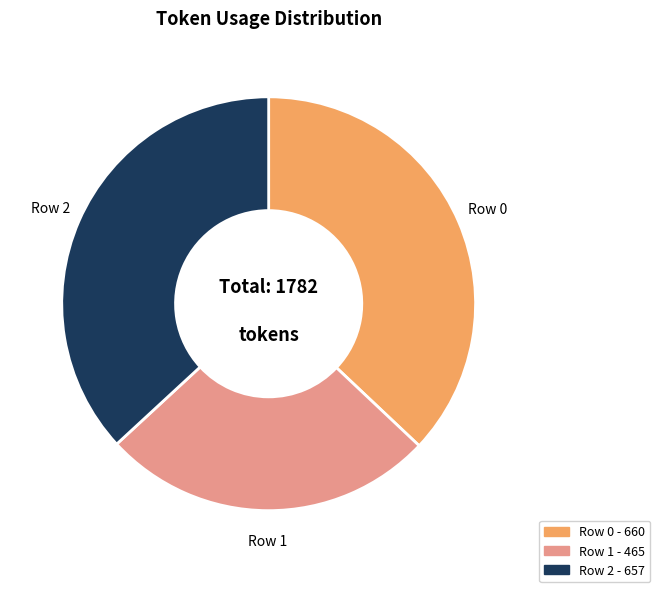

True or false: Row 2 accounts for 50% of the total.

False